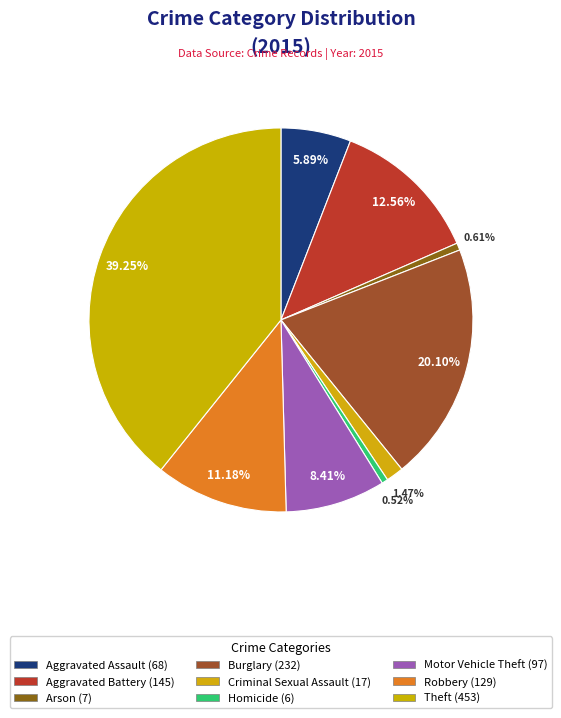

Count the number of slices in the pie.

9